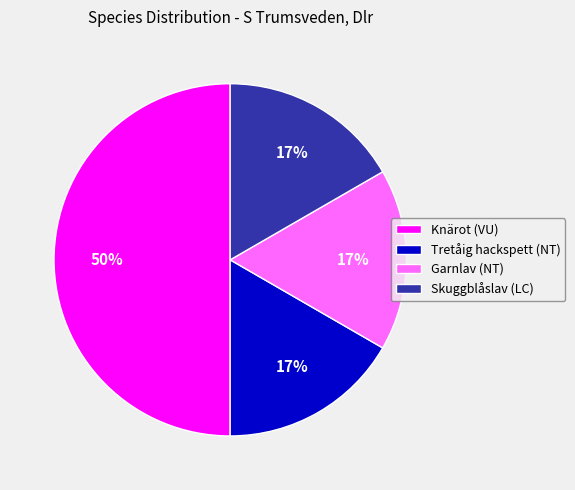

Approximately how many times larger is the value at Tretåig hackspett (NT) compared to Skuggblåslav (LC)?

1.0